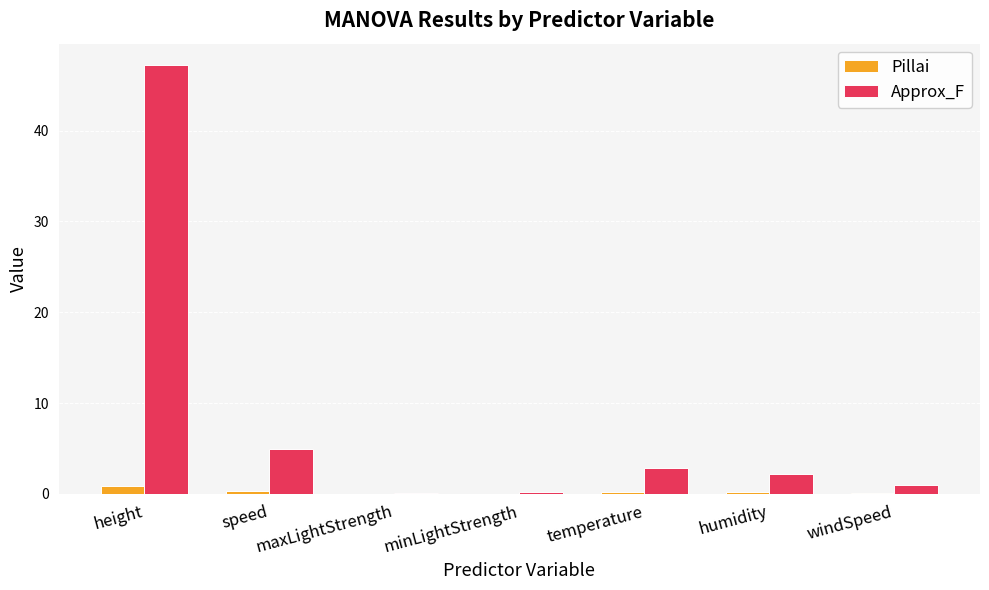

What is the highest value of the Pillai series?

0.8